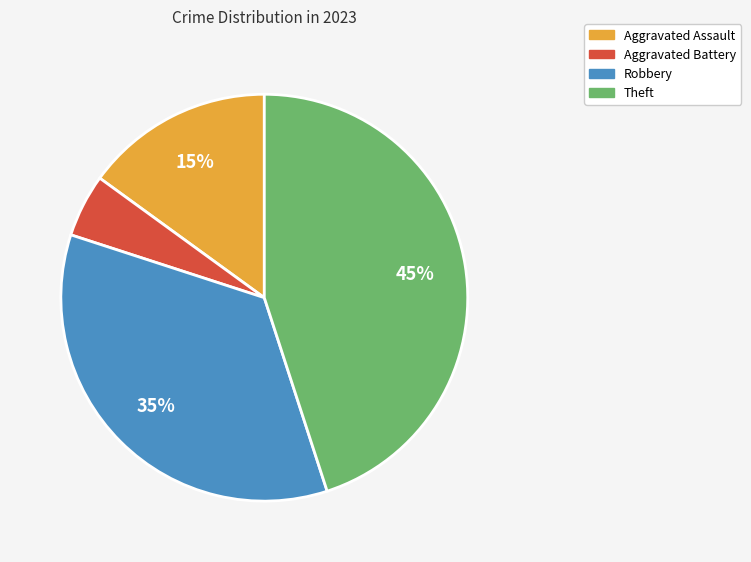

Which has a higher value, Theft or Robbery?

Theft